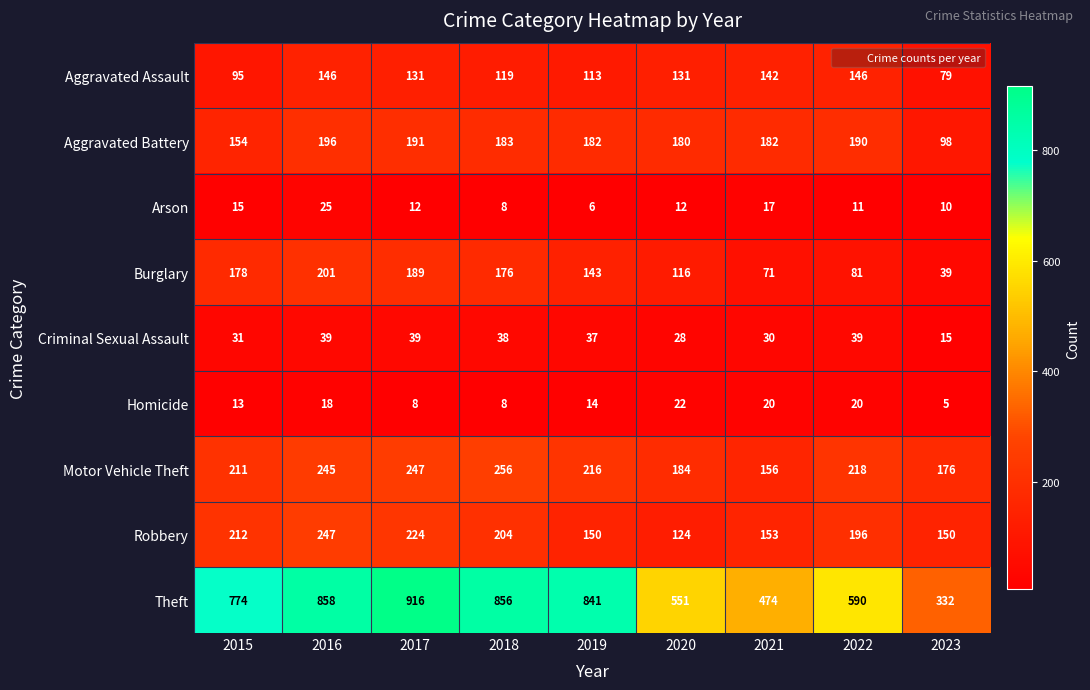

Is it true that Aggravated Battery equals 98 at 2023?

True